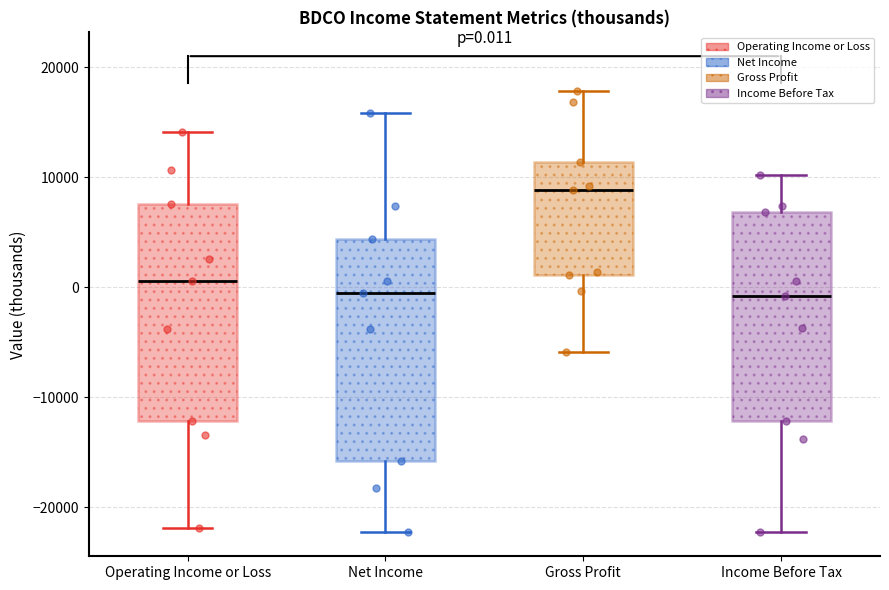

Which box has the highest median line?

Gross Profit